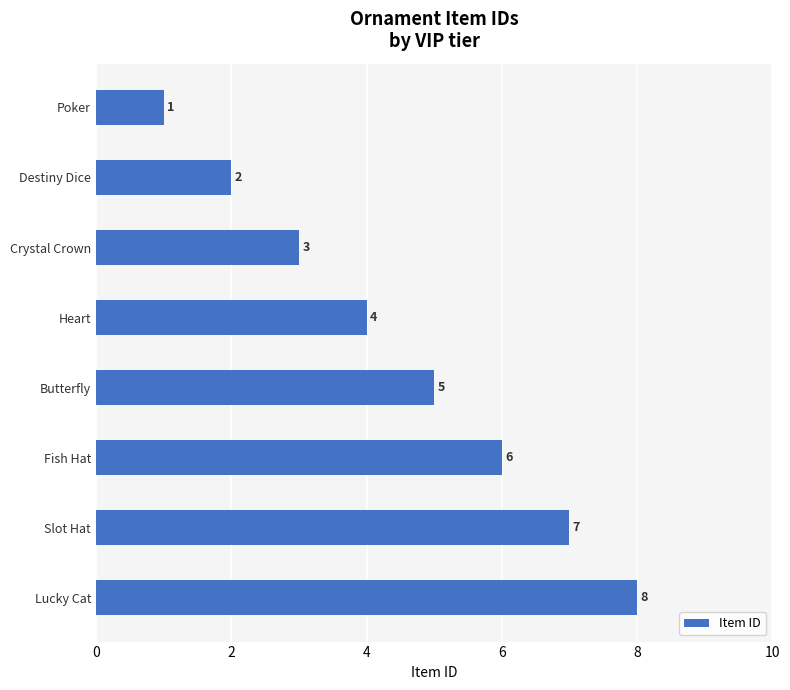

Between Butterfly and Slot Hat, which is larger?

Slot Hat